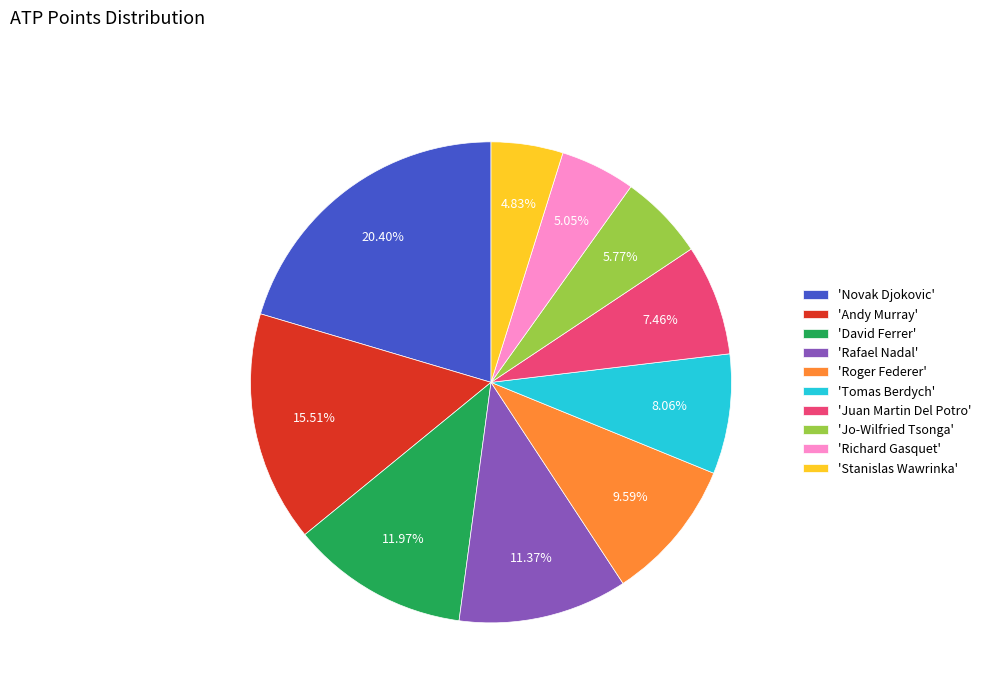

Is there a majority slice in this chart?

No